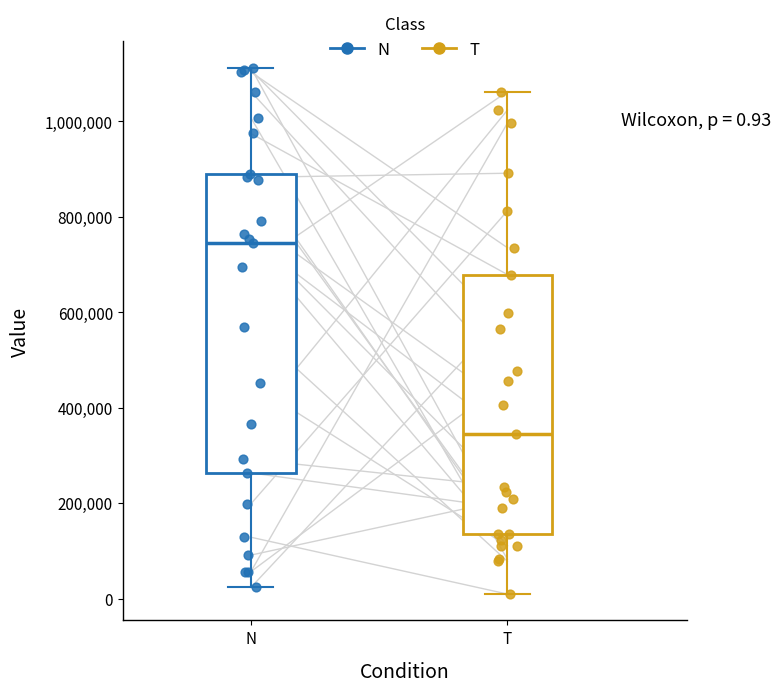

Which box is the tallest, from its lower edge to its upper edge?

N